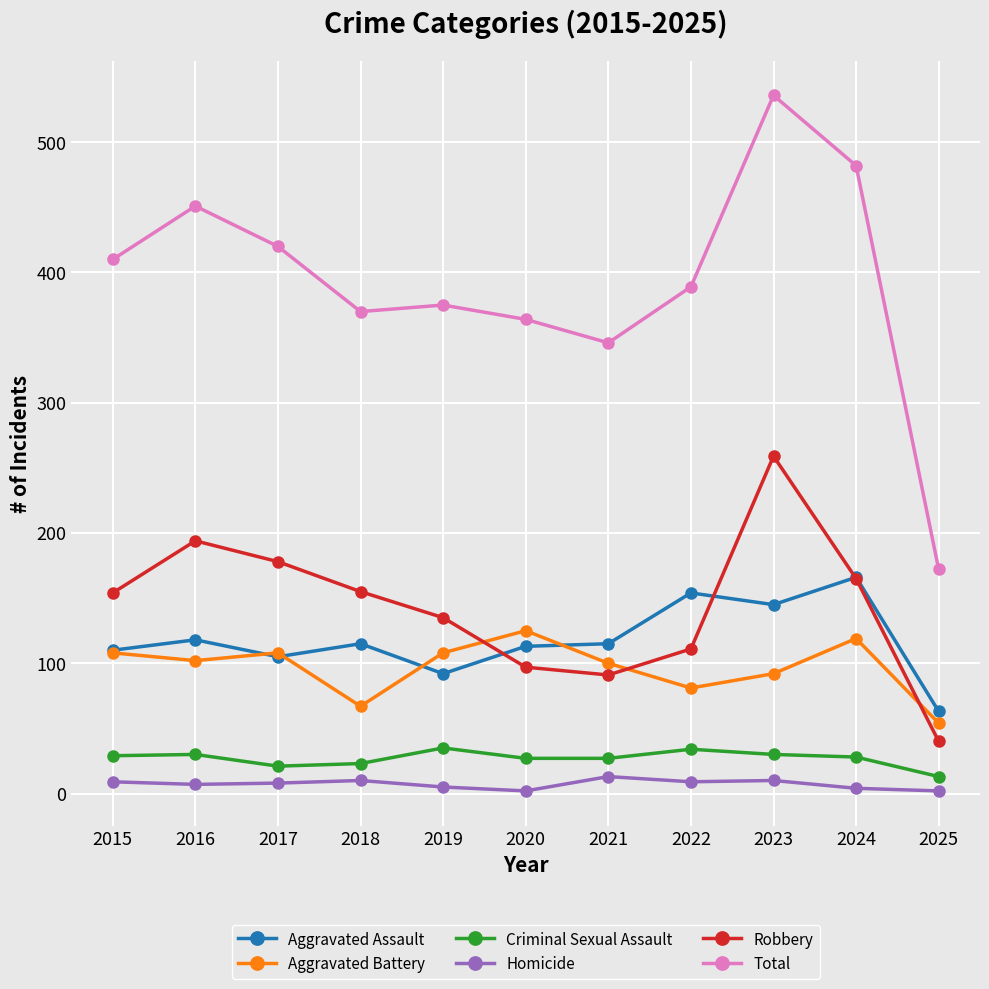

Read the Aggravated Assault value at 2022, to the nearest 50.

150